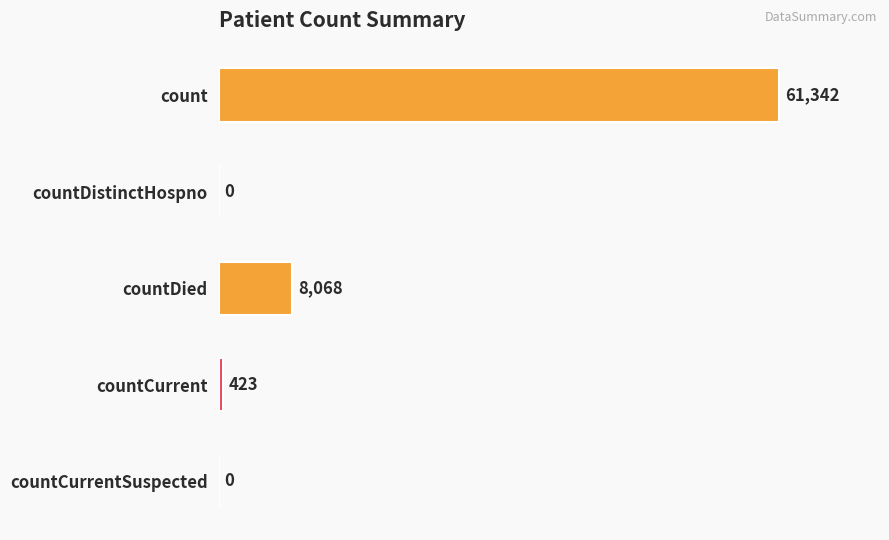

What is the average value?

13967